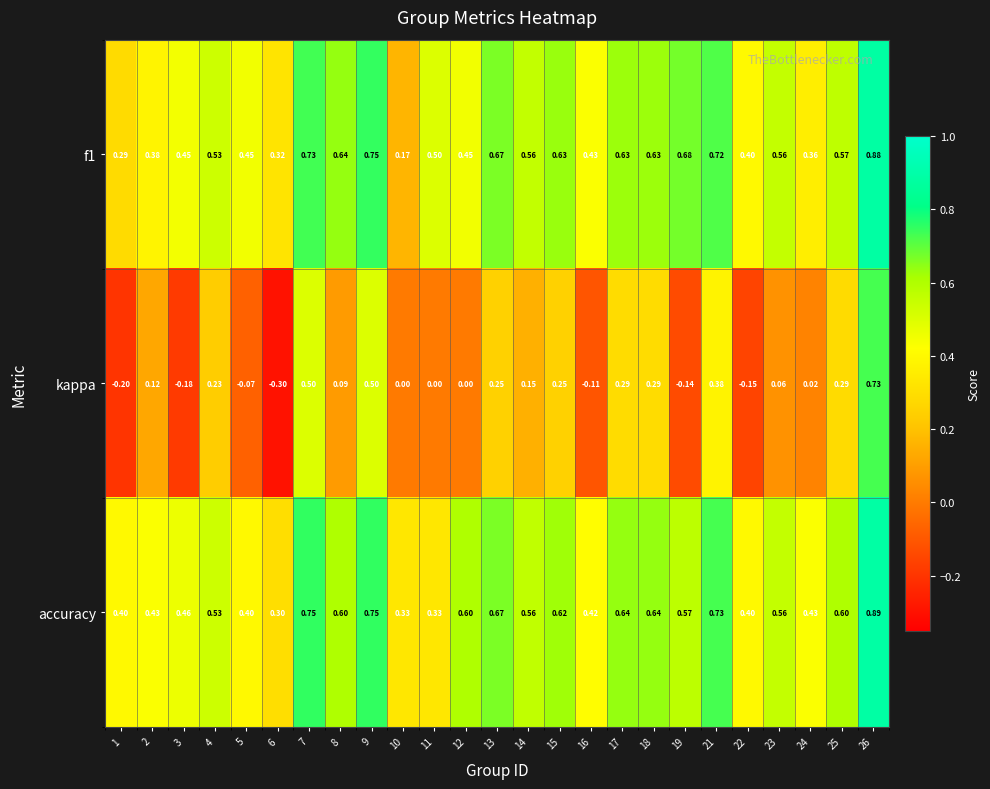

Rank the series by their maximum value, from highest to lowest.

accuracy, f1, kappa